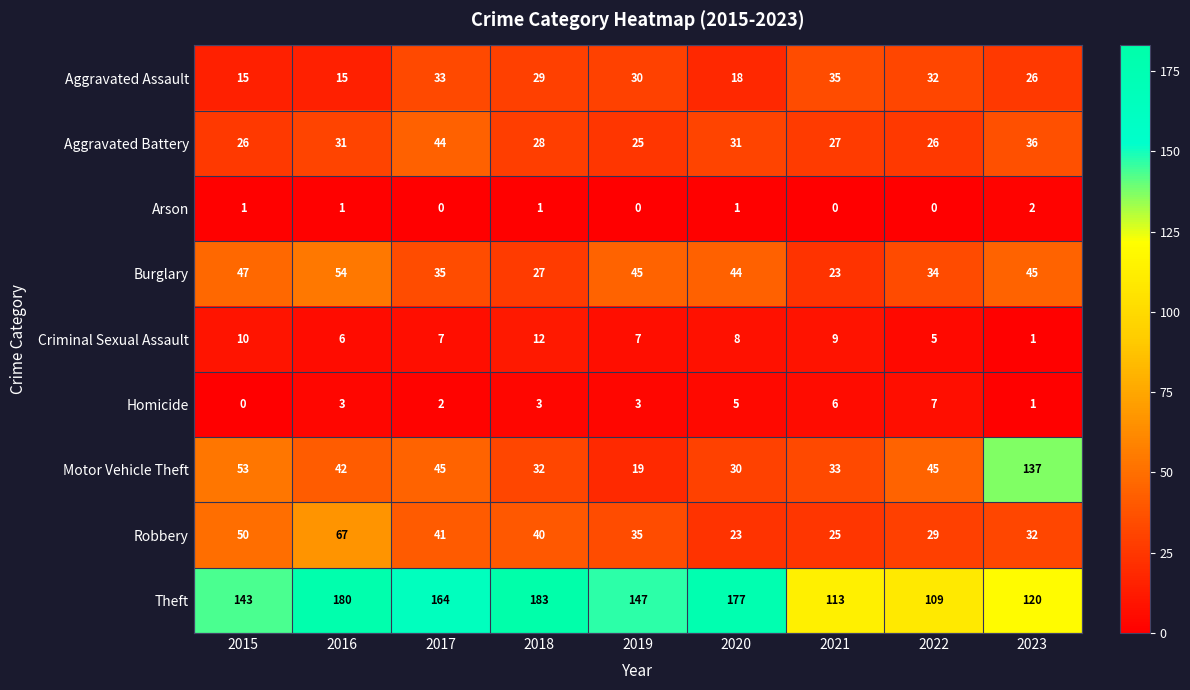

The value of Homicide at 2022 is 11. True or false?

False